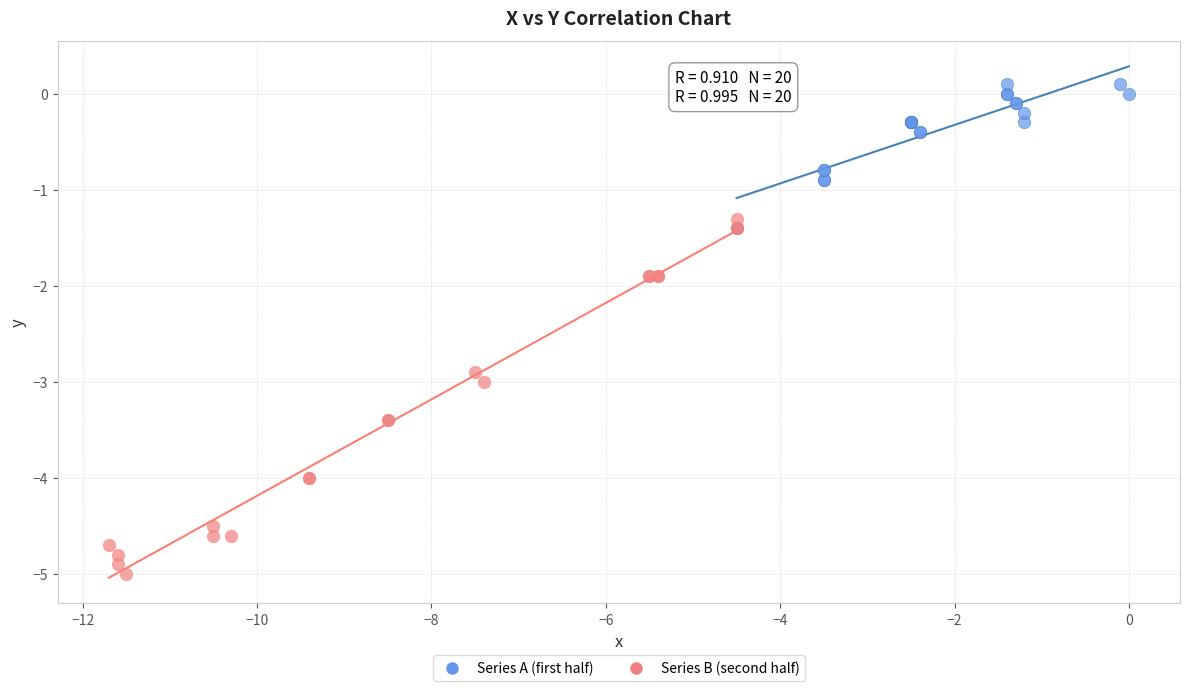

Which series contains the highest Y value?

Series A (first half)